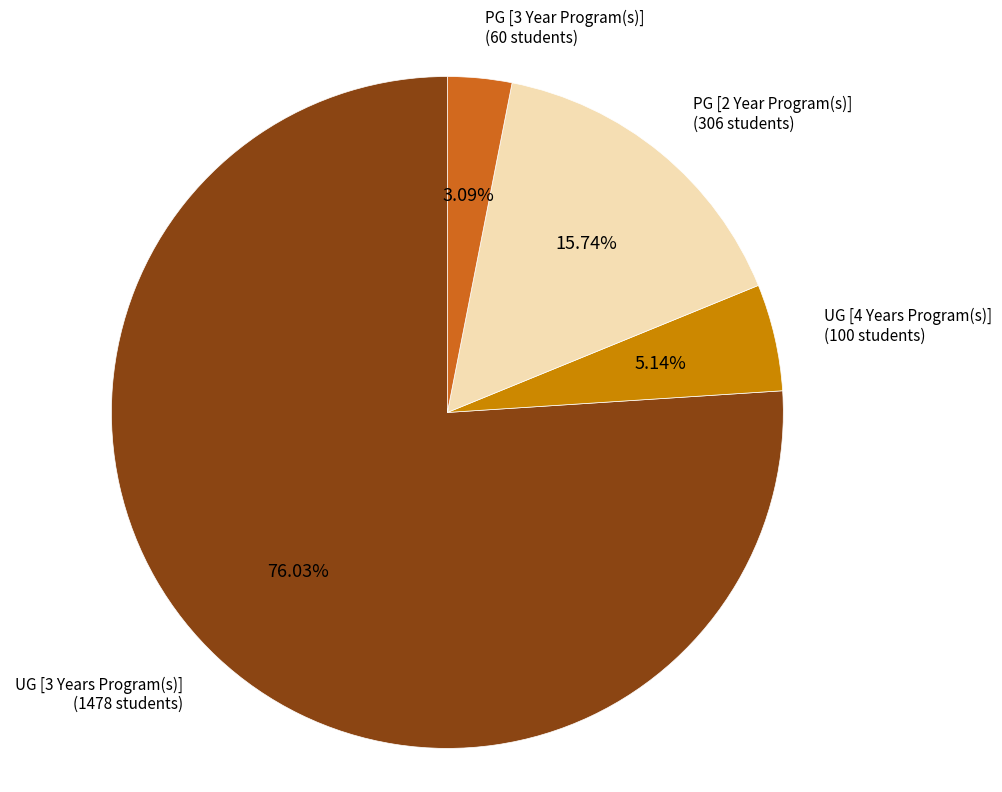

To the nearest percent, what is the average slice percentage?

25%